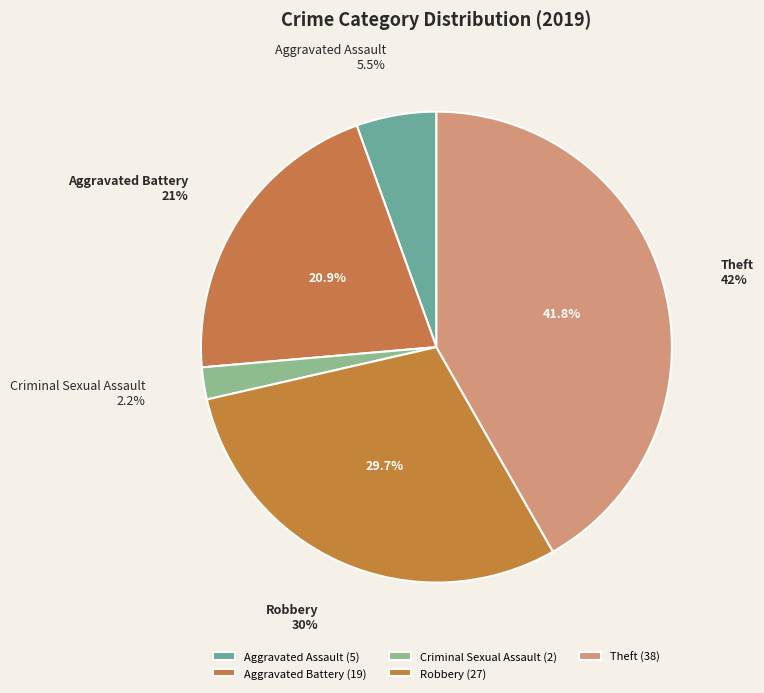

Which slice is the largest?

Theft